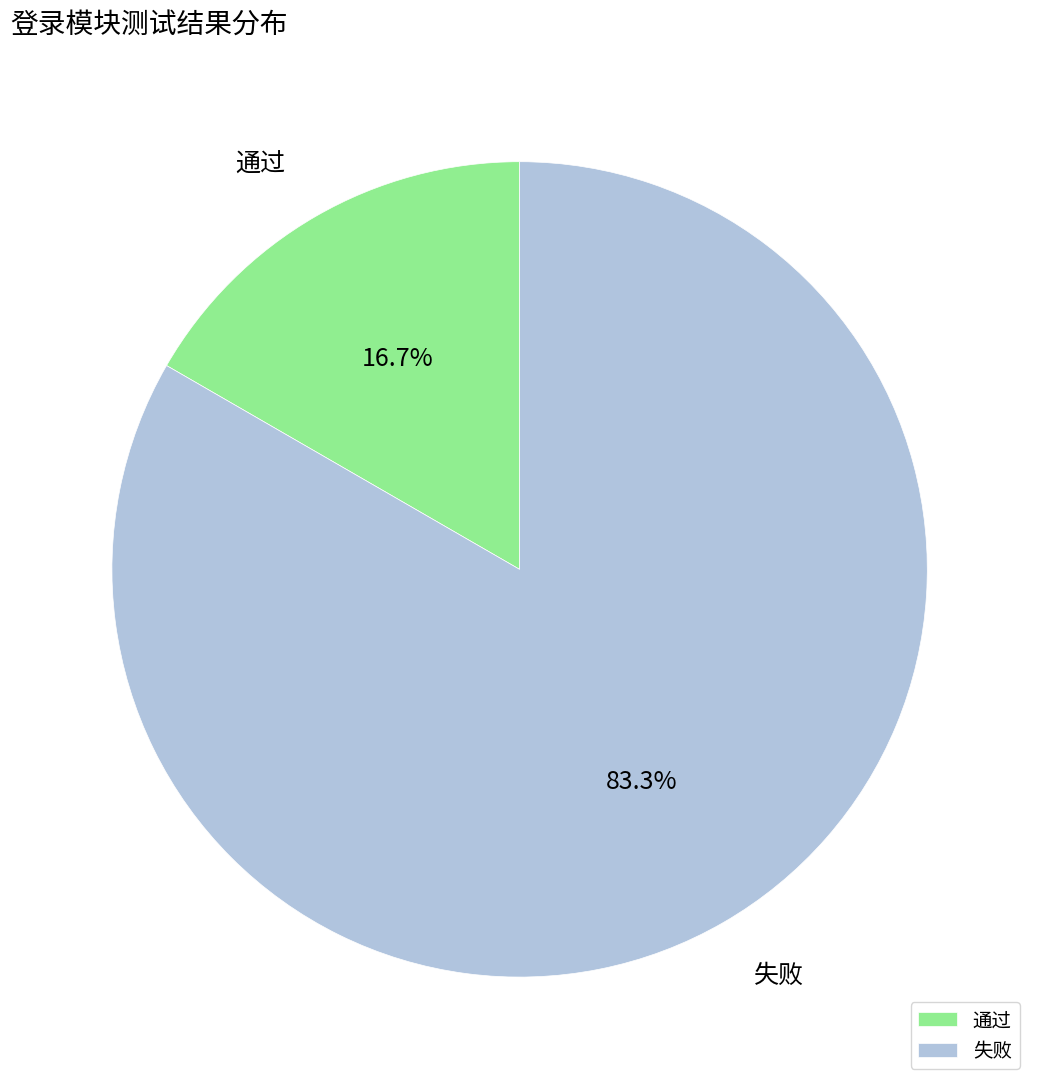

The 失败 slice represents 83% of the pie. True or false?

True